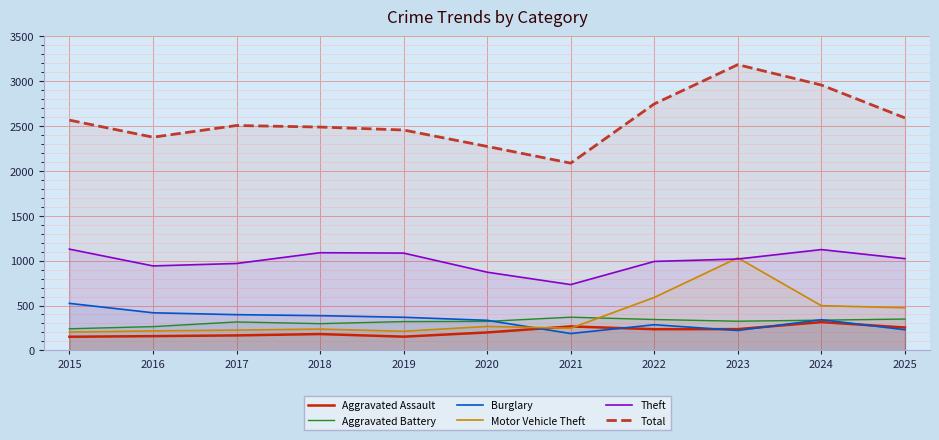

What is the minimum value shown in the chart?

152